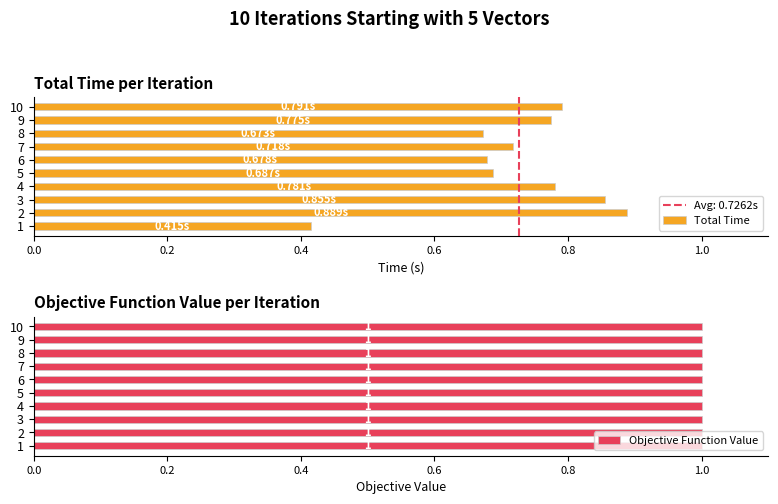

How many Total Time values are between 0 and 1?

10